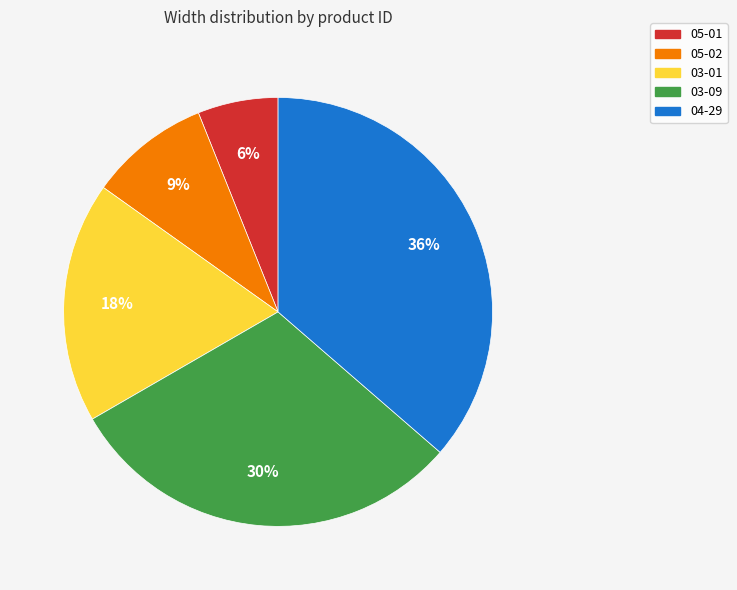

To the nearest percent, what is the average slice percentage?

20%